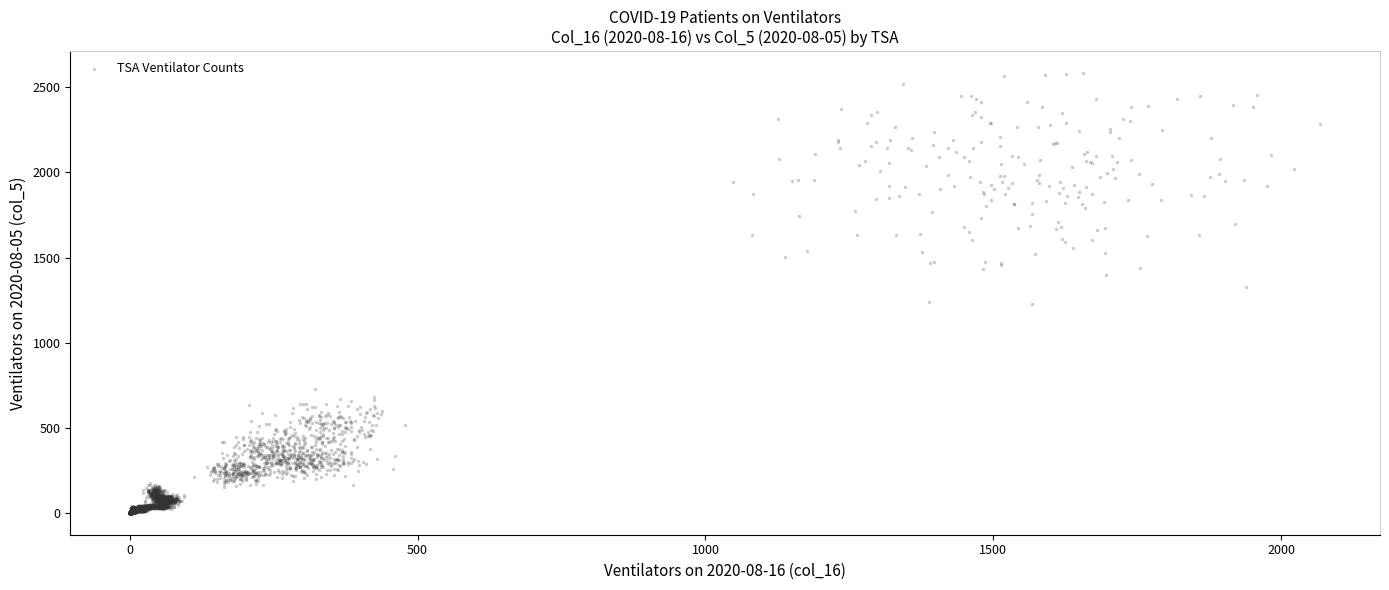

What is the range of Y values (max minus min)?

724.5